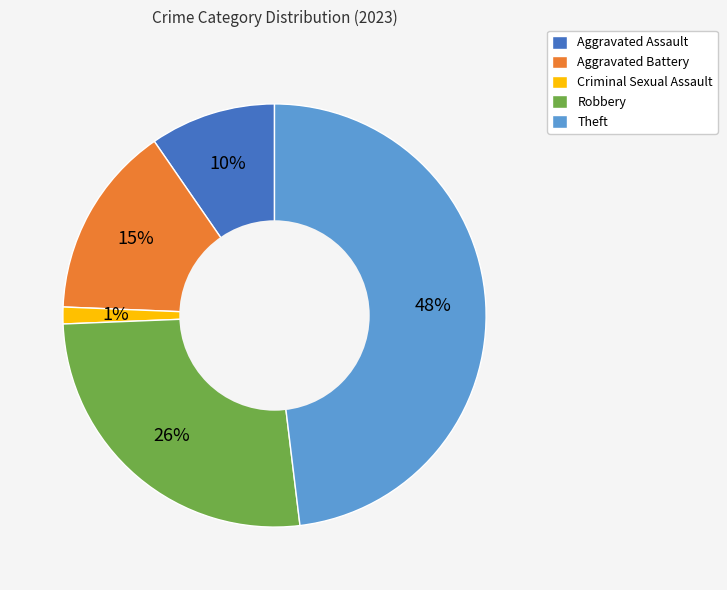

What is the ratio of the value at Aggravated Battery to the value at Robbery?

0.6